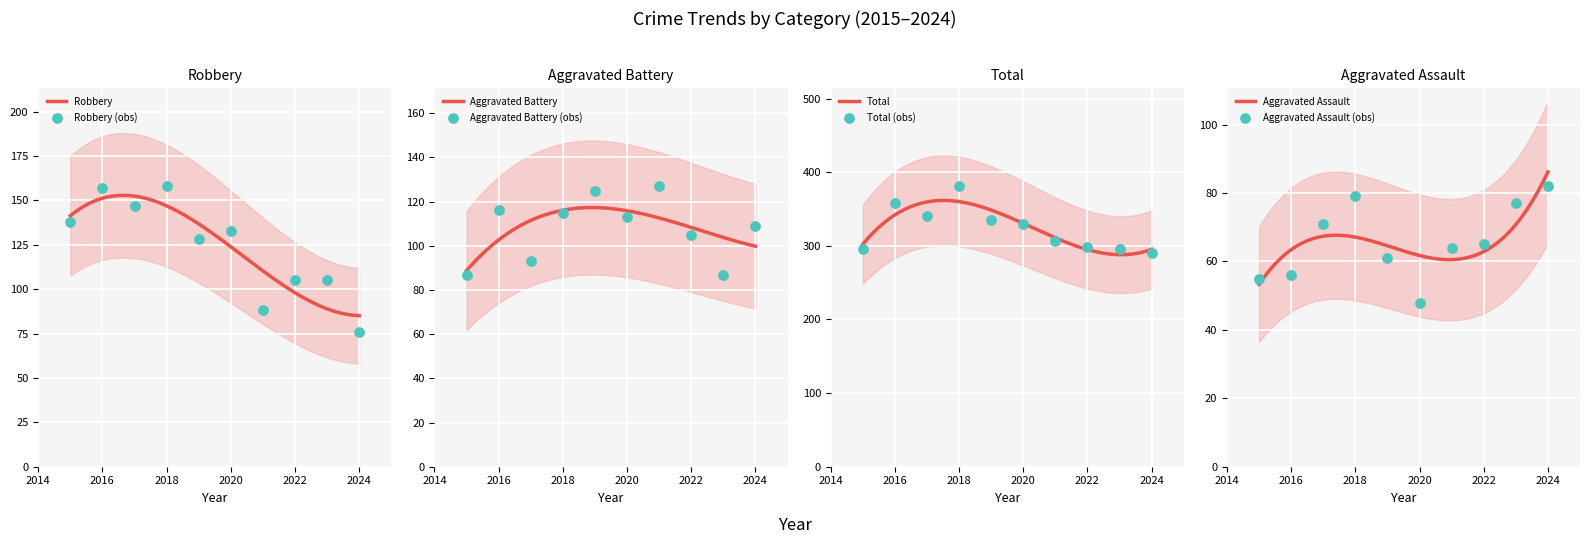

What is the total value across all series at 2023?

565